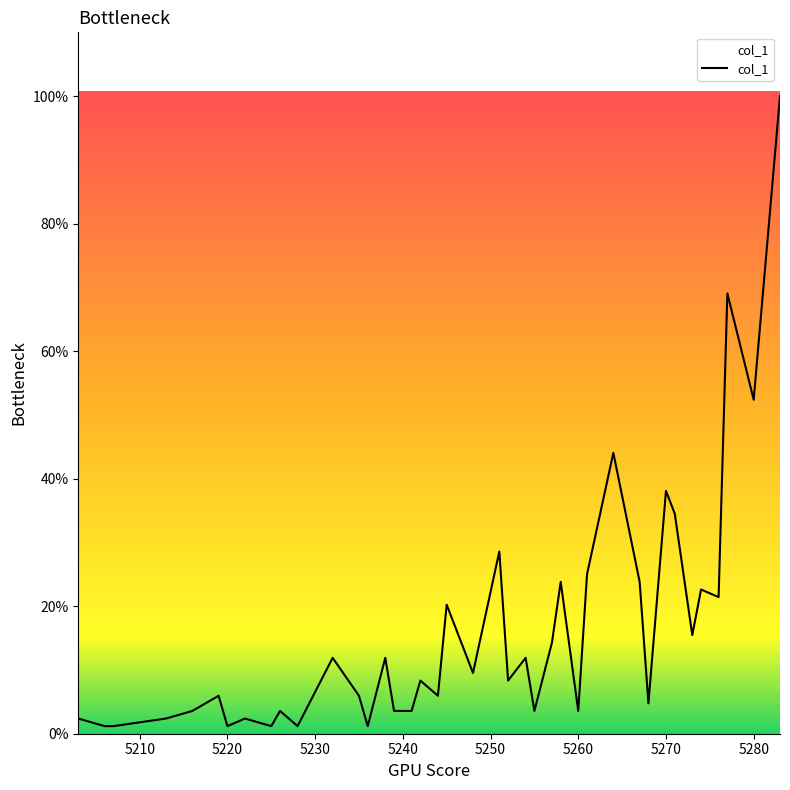

What is the value of the 32nd point from the left?

4.8